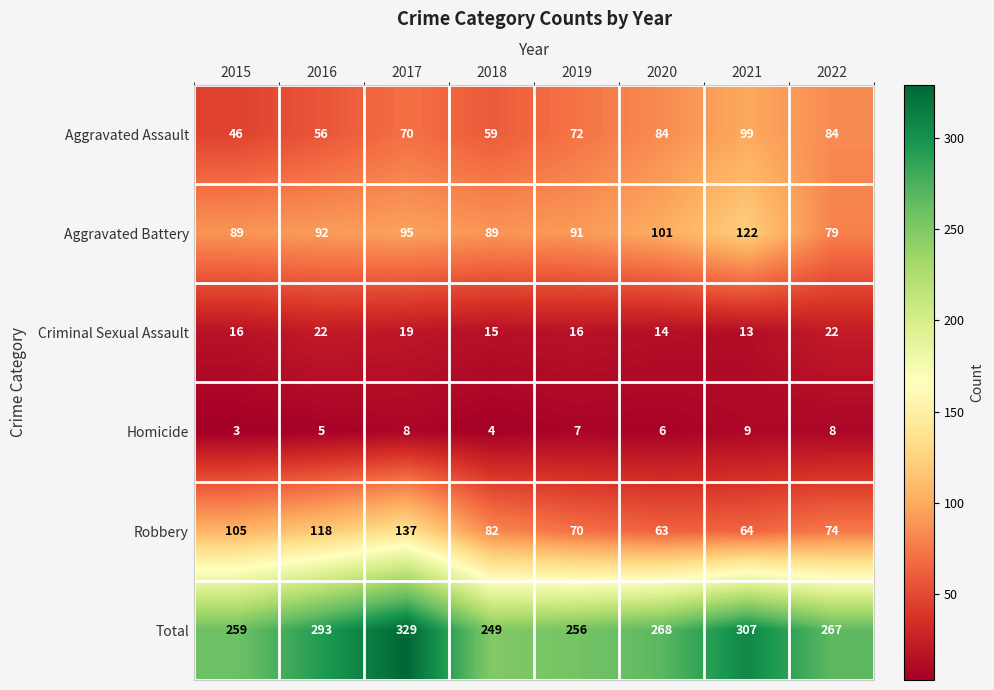

What is the difference between the Criminal Sexual Assault values at 2022 and 2015?

6